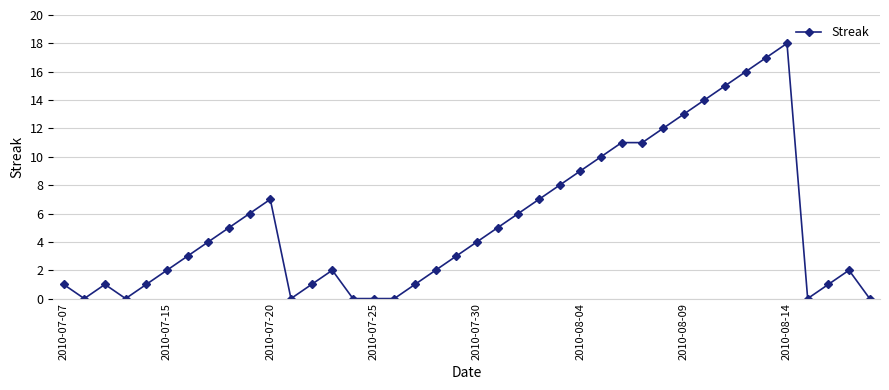

What is the greatest value displayed?

18